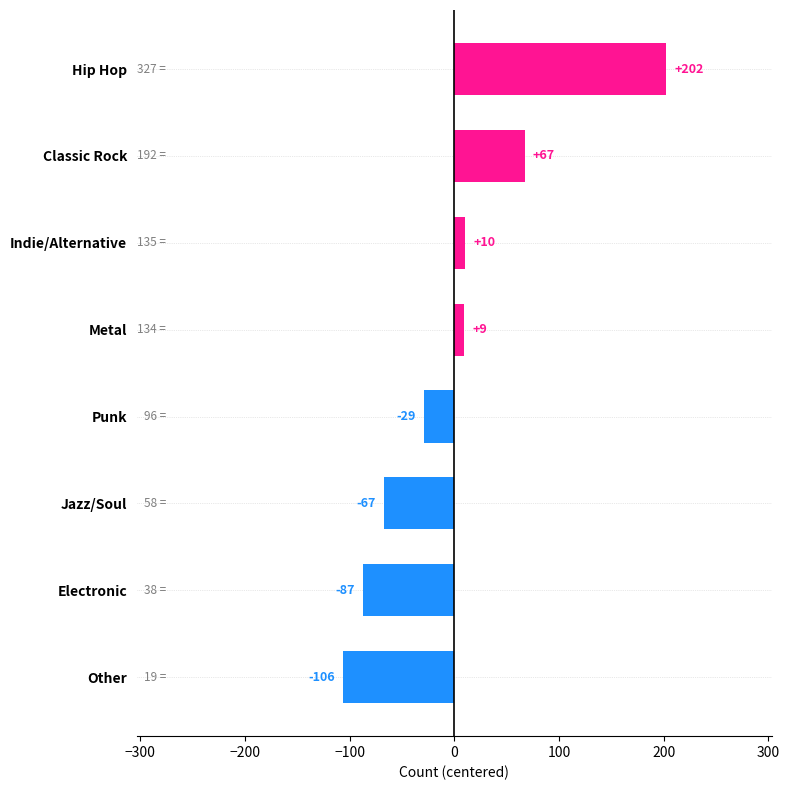

What is the minimum value shown in the chart?

-105.9